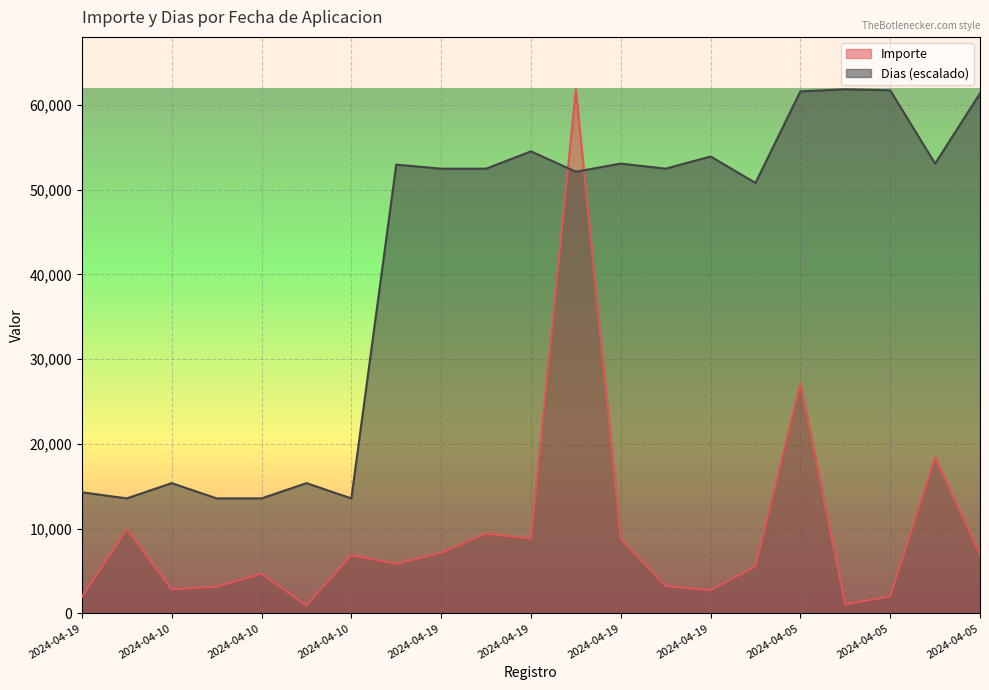

At which category is the sum across all series the highest?

2024-04-19